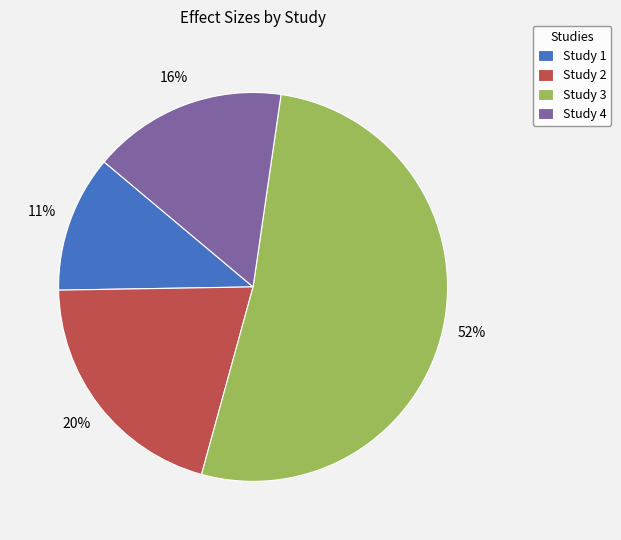

To the nearest percent, what portion does Study 4 represent?

16%